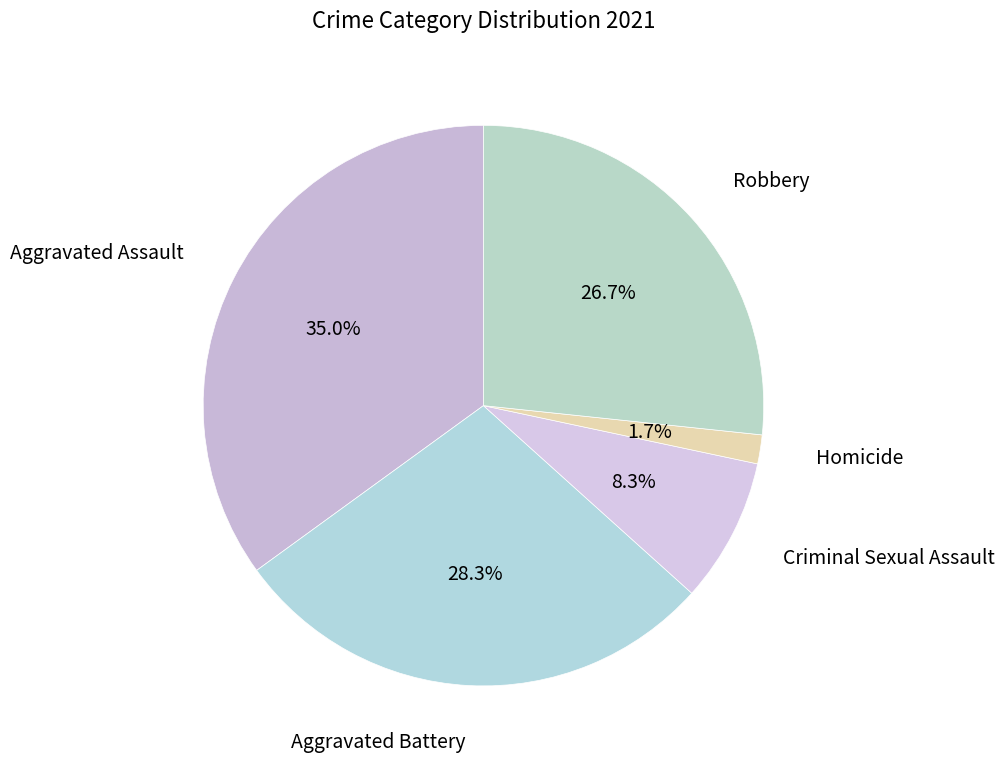

Count the number of slices in the pie.

5